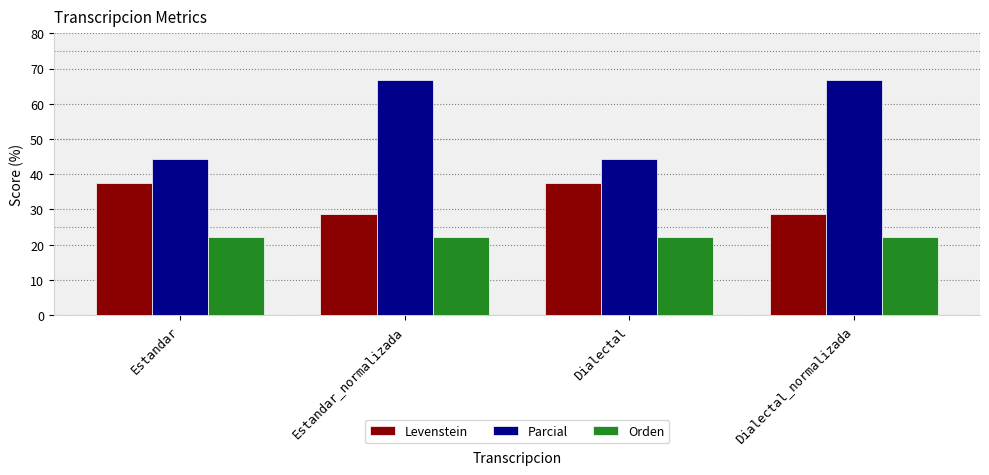

What is the label of the 2nd bar from the right?

Dialectal